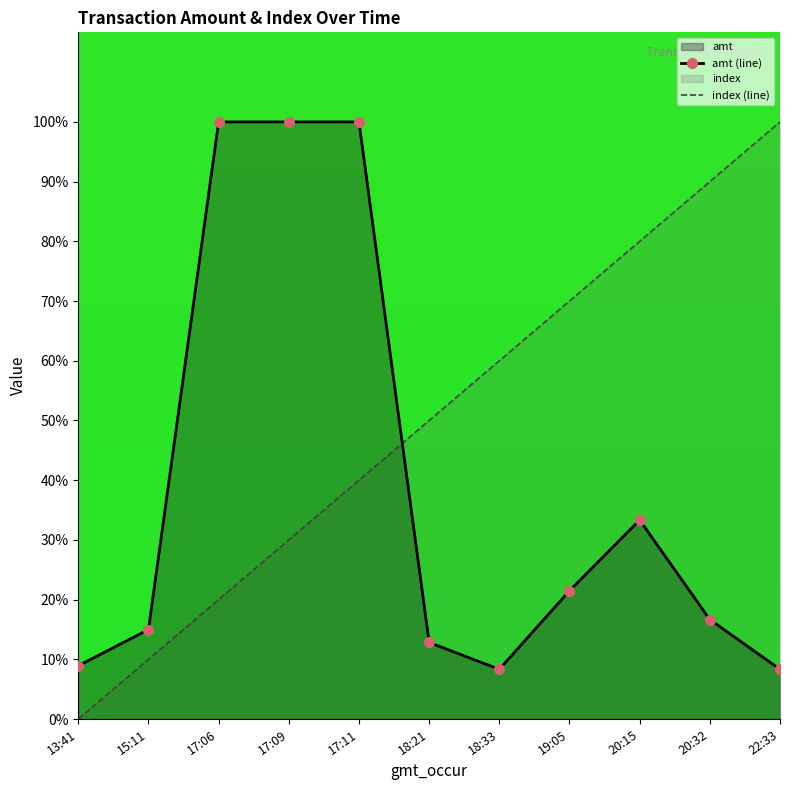

Reading right to left, list all the values displayed in this chart.

amt (line): 8.3	16.7	33.3	21.5	8.3	12.8	100.0	100.0	100.0	15.0	8.9
index (line): 100.0	90.0	80.0	70.0	60.0	50.0	40.0	30.0	20.0	10.0	0.0